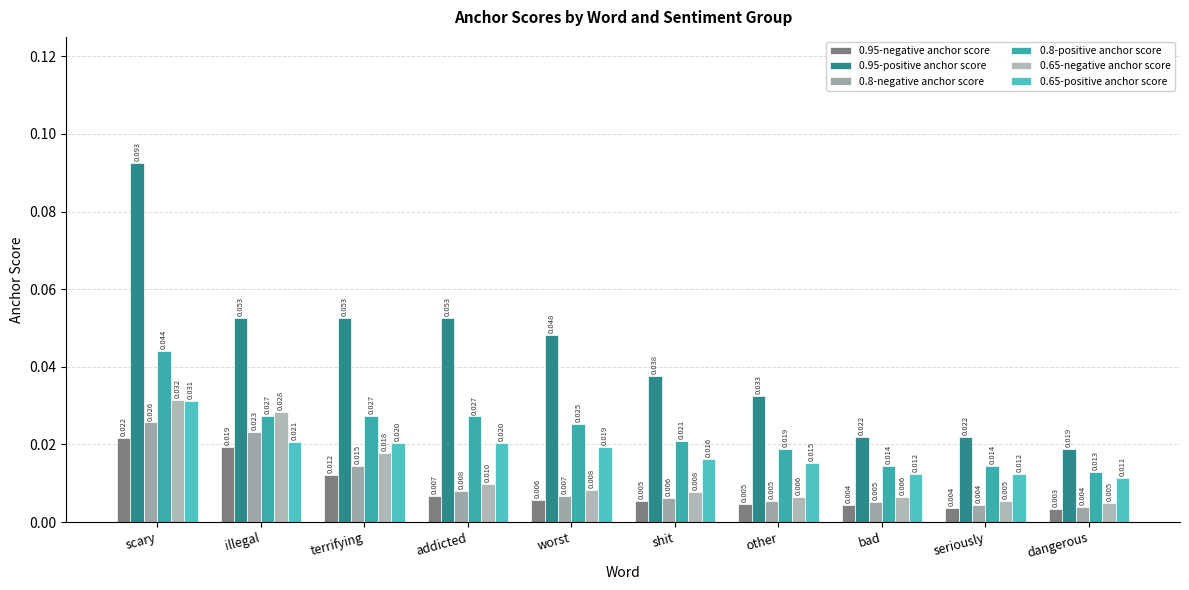

Does the chart contain stacked bars?

No